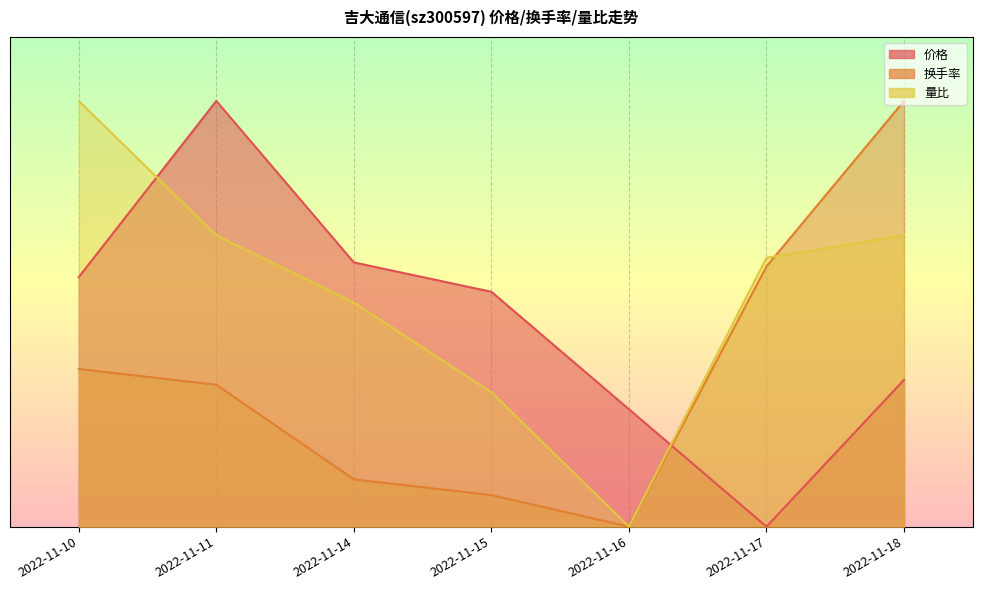

How many times do 换手率 and 价格 cross each other?

1